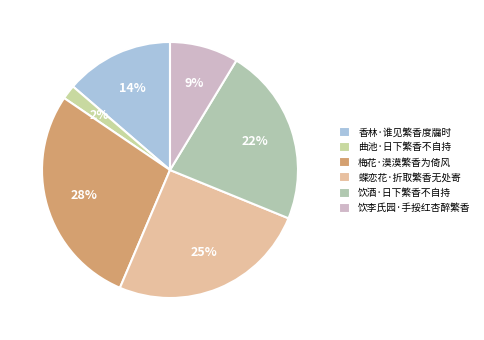

To the nearest percent, what is the difference between the largest and smallest slice percentages?

26%